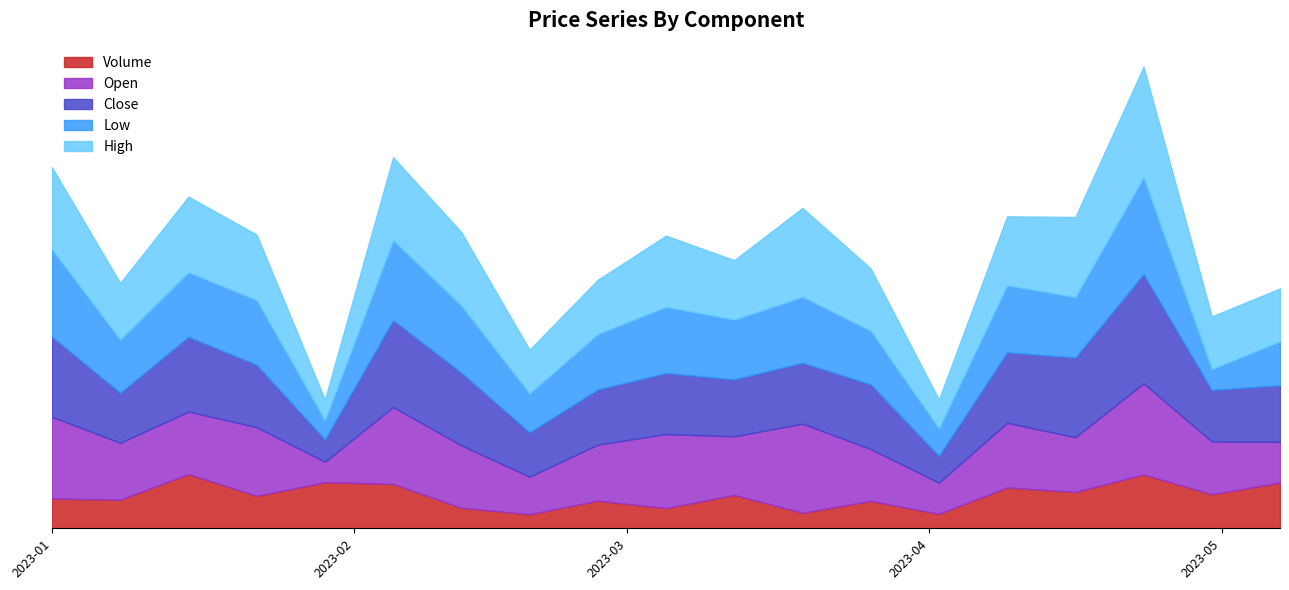

Which category has the lowest value in the Close series?

2023-01-29